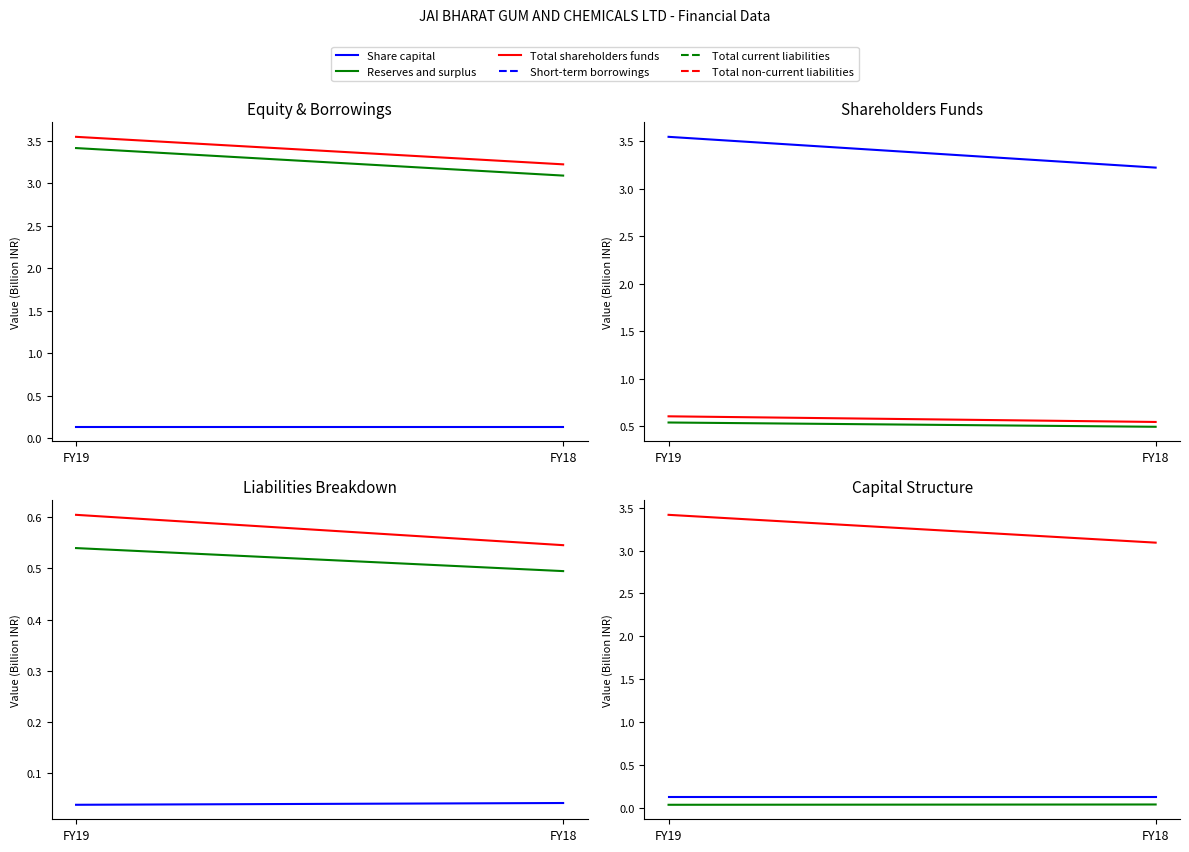

Is this an area chart (filled region under the line)?

No